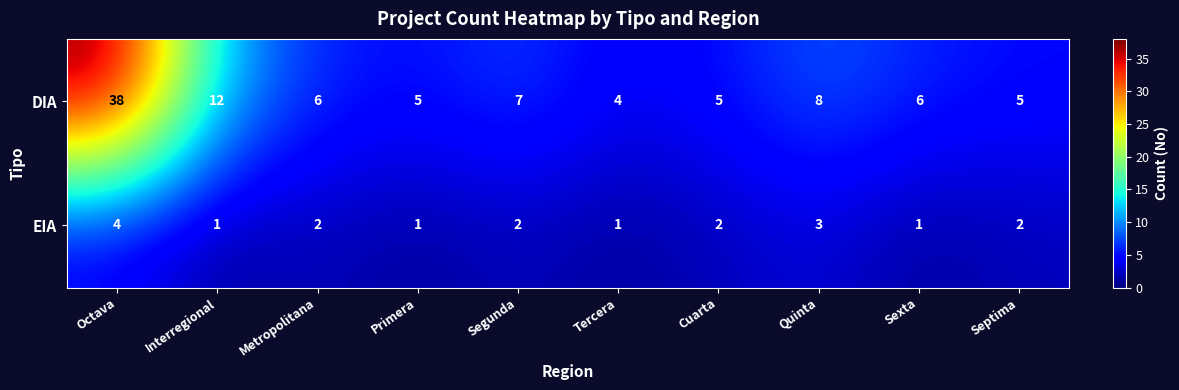

What is the greatest value displayed?

38